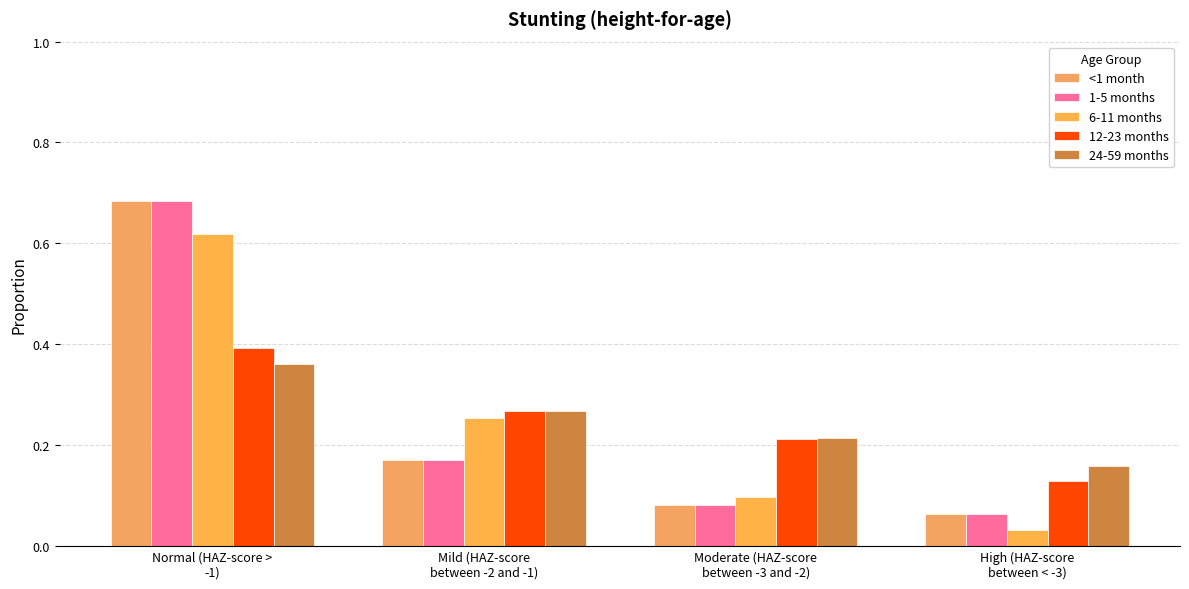

Is the value of 6-11 months at Mild (HAZ-score
between -2 and -1) greater than the value of 24-59 months at High (HAZ-score
between < -3)?

Yes